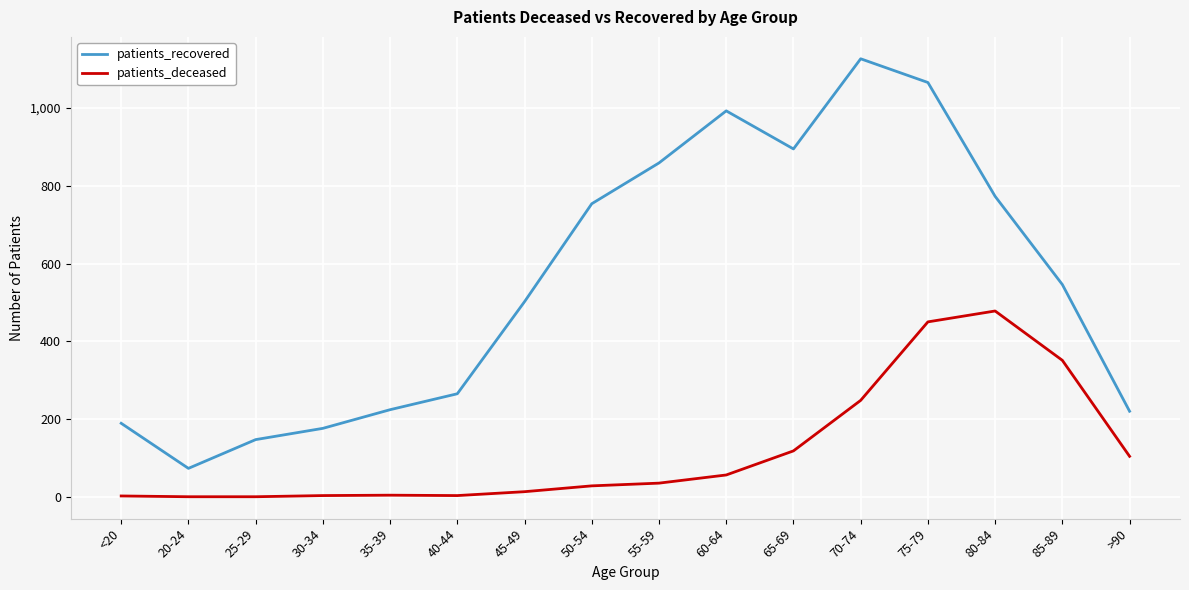

True or false: patients_deceased and patients_recovered cross at least once.

False